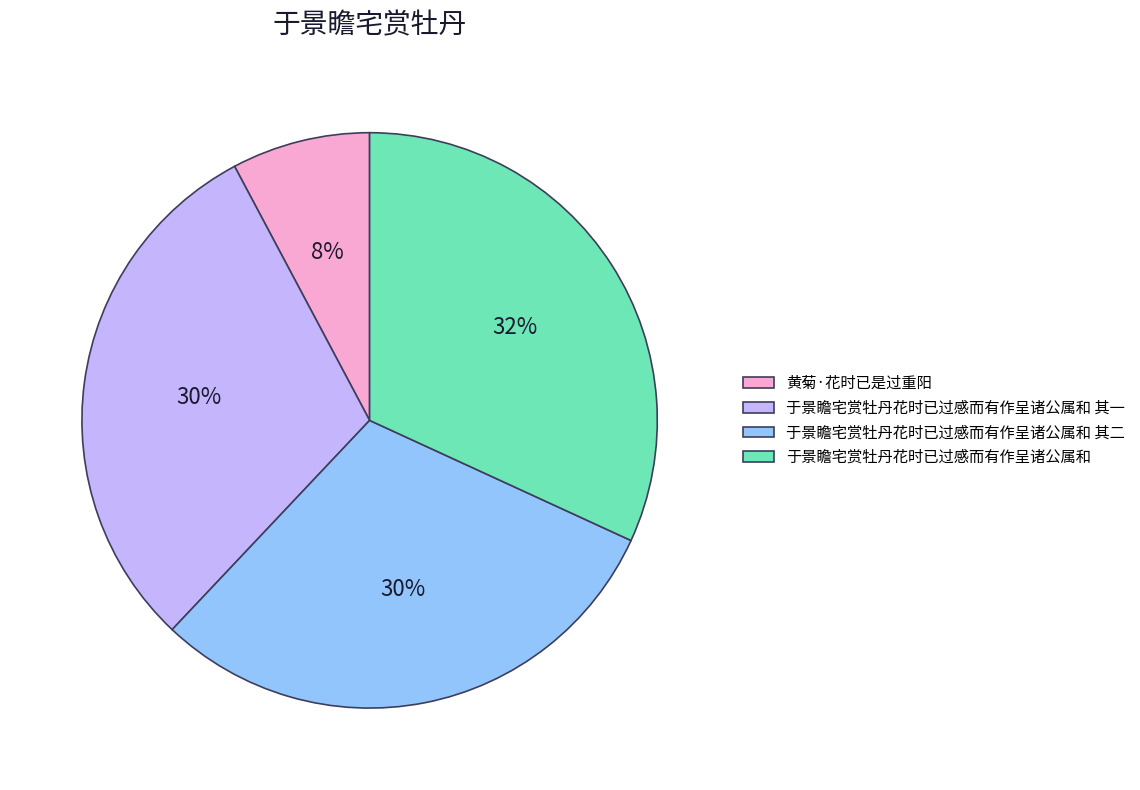

Do 于景瞻宅赏牡丹花时已过感而有作呈诸公属和 其一 and 于景瞻宅赏牡丹花时已过感而有作呈诸公属和 其二 together represent more than half of the pie?

Yes